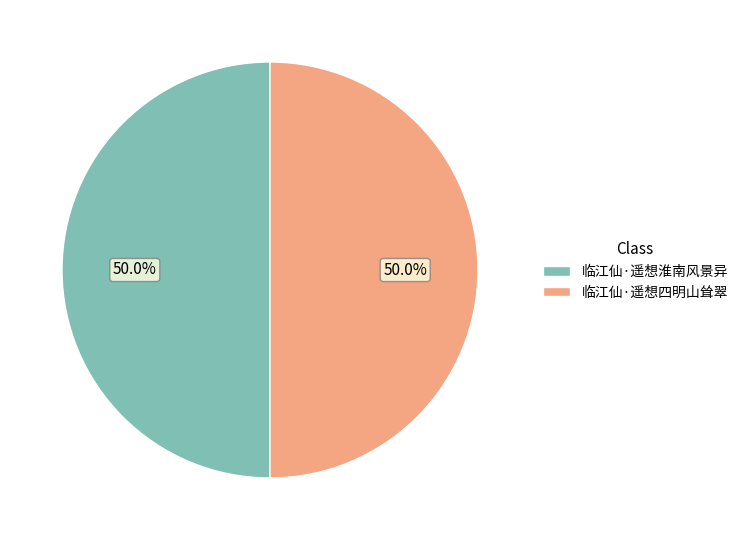

What percentage is the 临江仙·遥想淮南风景异 slice, to the nearest percent?

50%